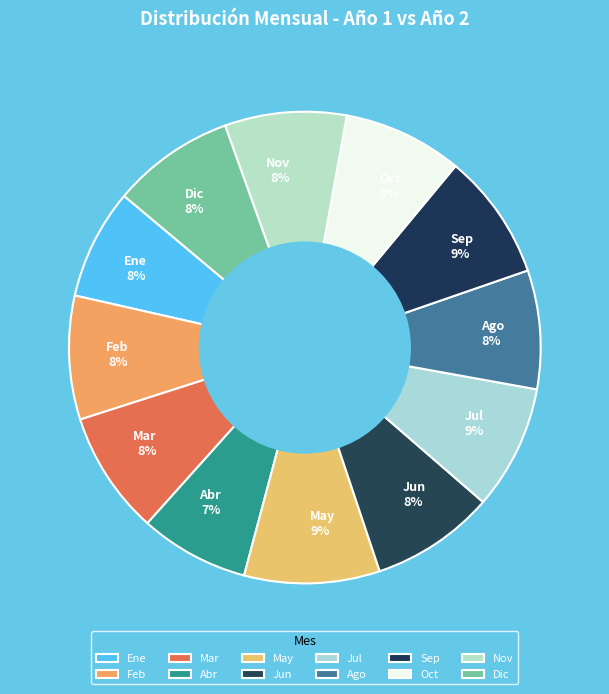

How many slices are in this pie chart?

12